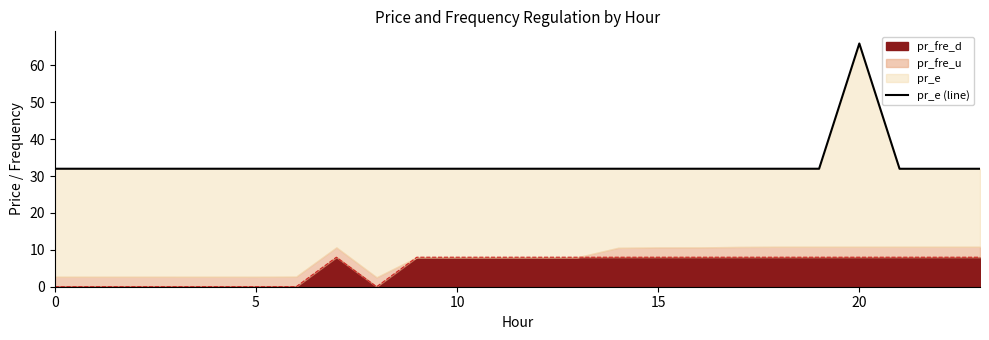

What is the highest value of the pr_fre_d series?

8.0